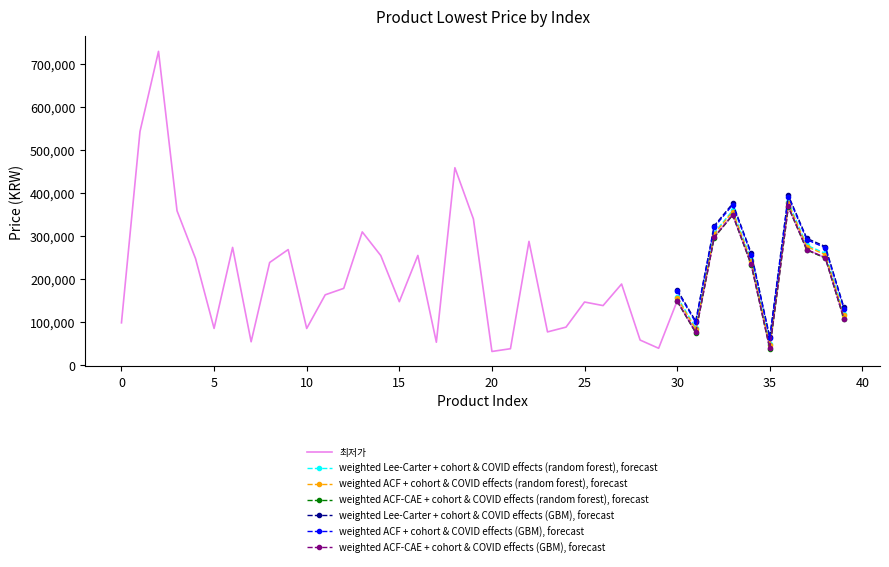

What is the difference between the second highest and second lowest values?

504100